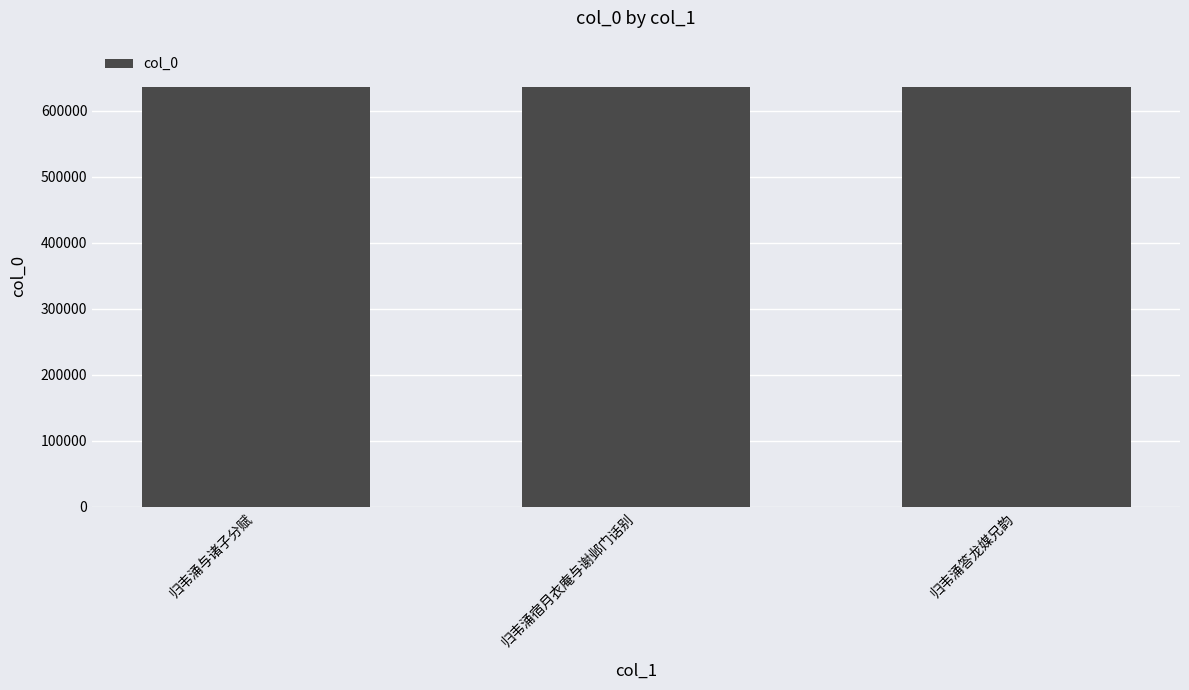

The chart shows a value of 1124442 at 归韦涌与诸子分赋. True or false?

False